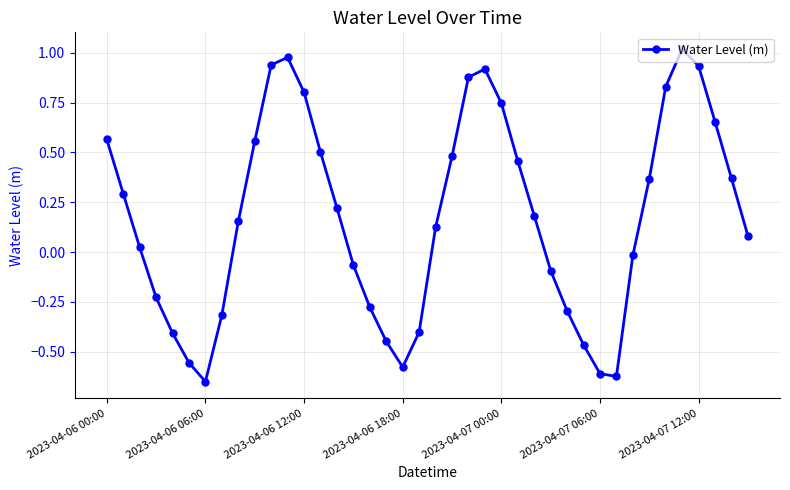

What is the difference between the maximum and minimum values?

1.7